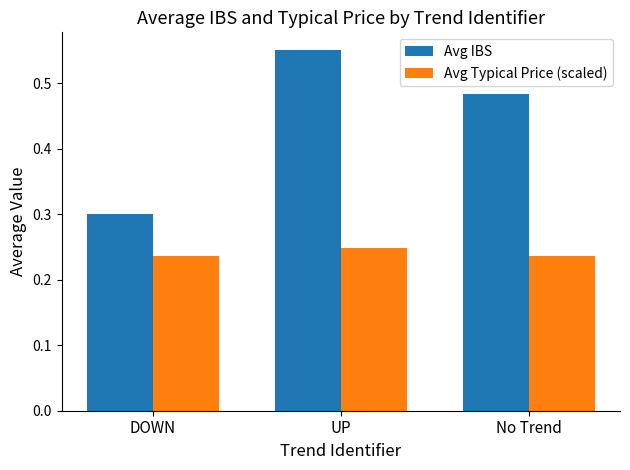

Count the Avg Typical Price (scaled) values in the range 0 to 1.

3